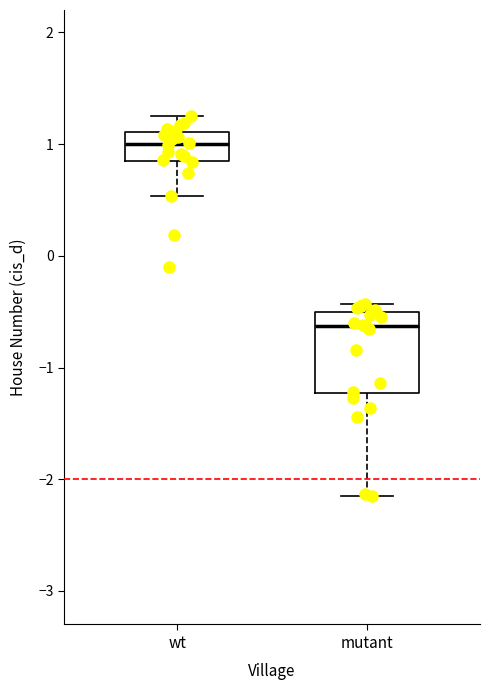

Which box is the tallest, from its lower edge to its upper edge?

mutant